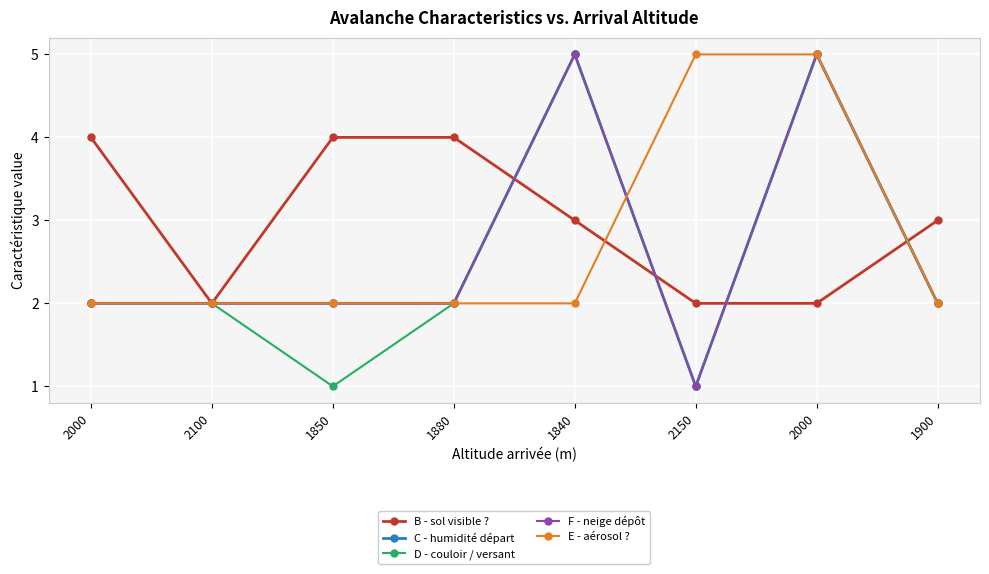

Which has a higher value, 2150 or 1880?

1880